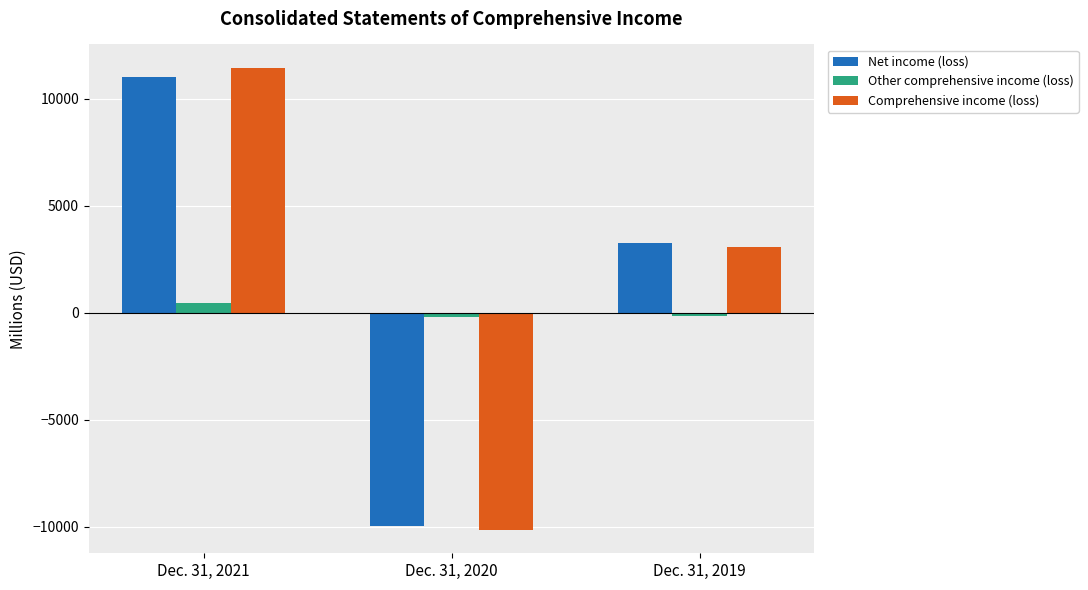

How many bars are there in total?

9